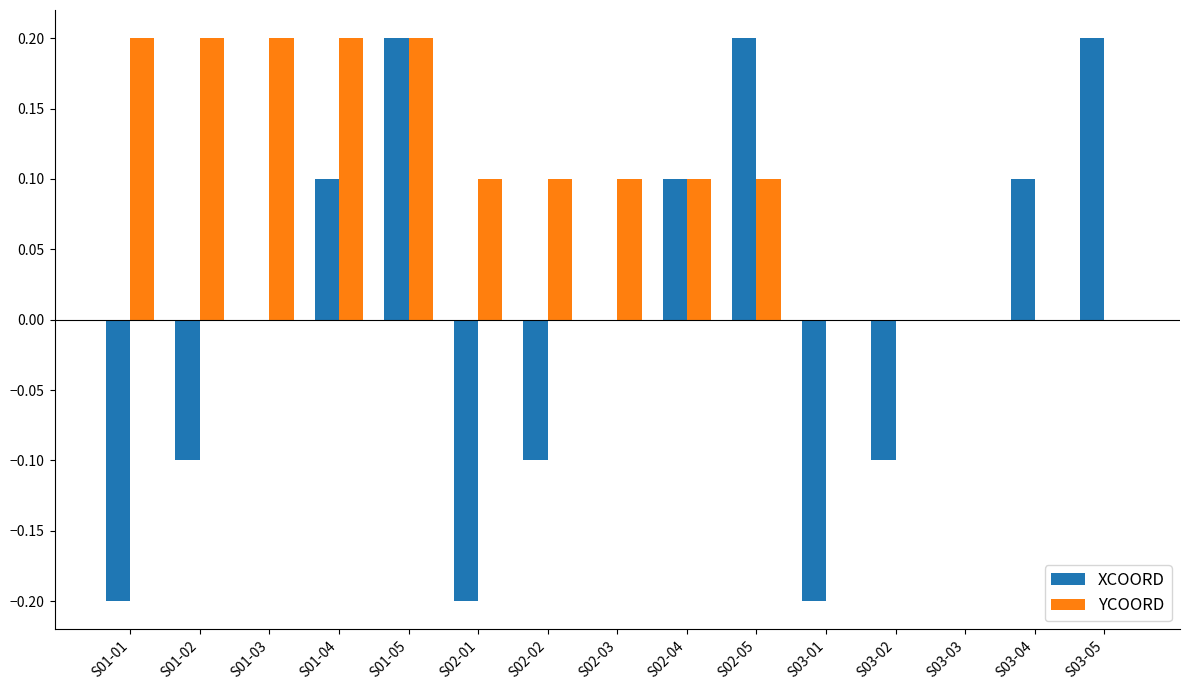

The value of XCOORD at S02-05 is 0.1. True or false?

False